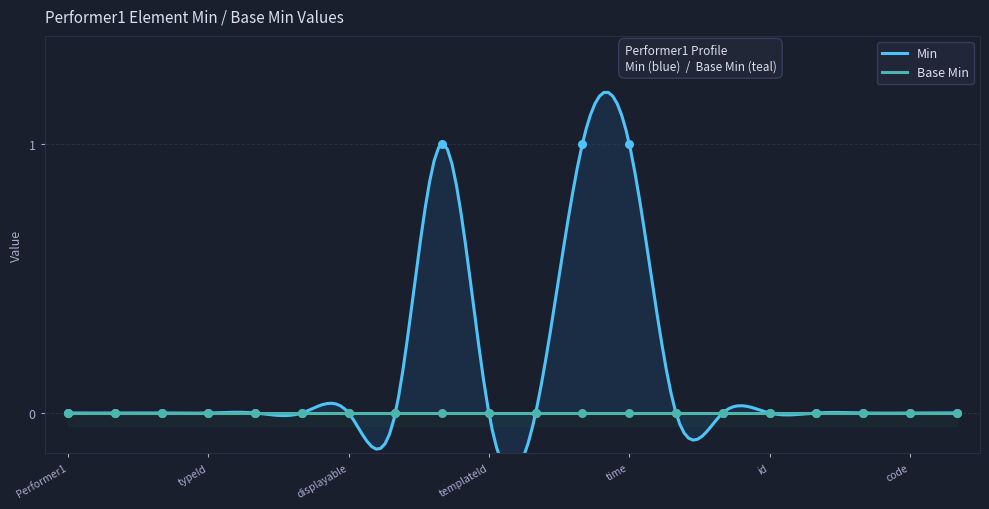

What is the change in value from 0 to 1?

+1